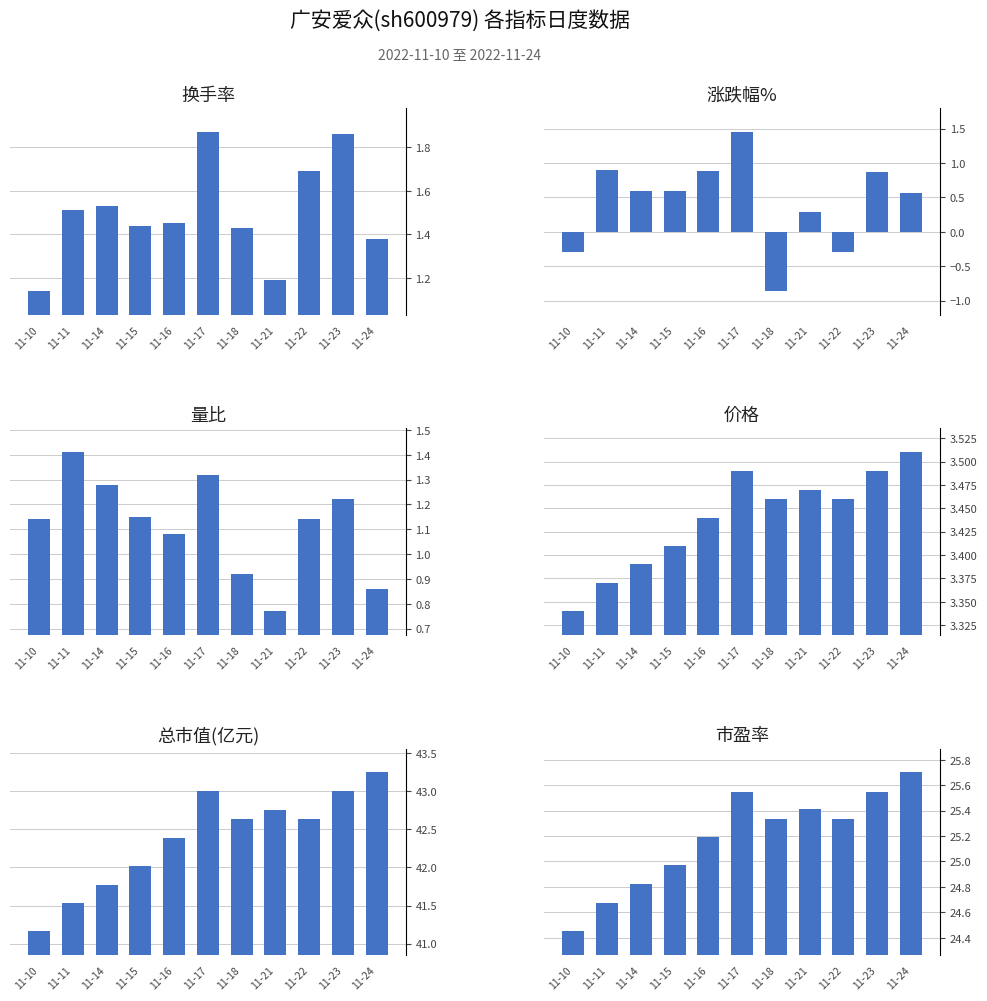

Does the chart contain stacked bars?

No